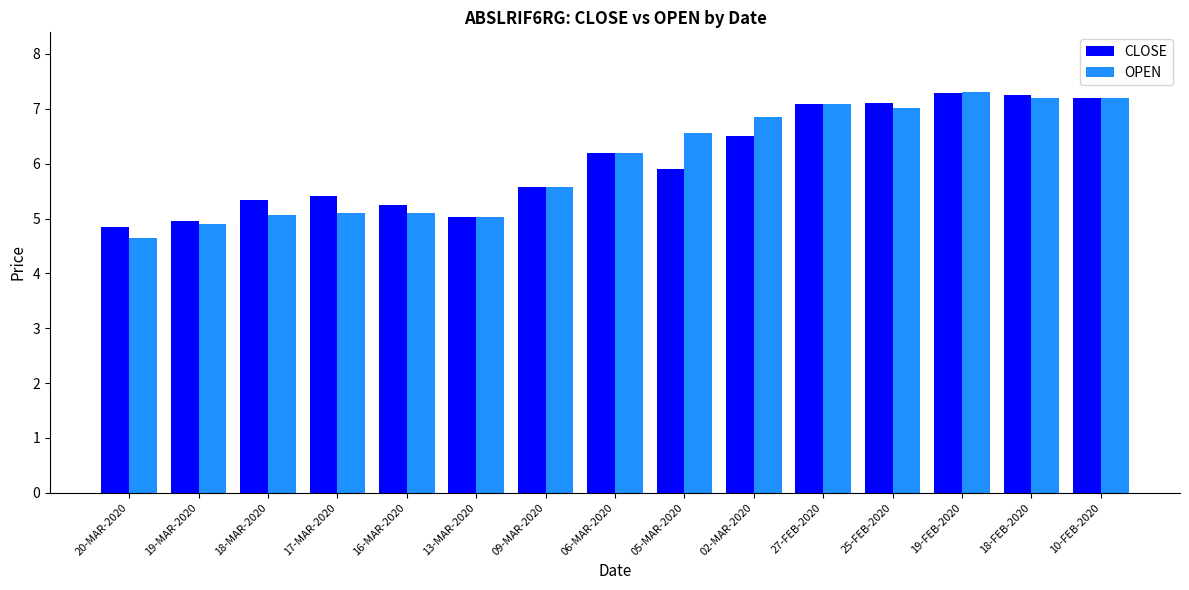

Where does the OPEN series first go above 6?

06-MAR-2020